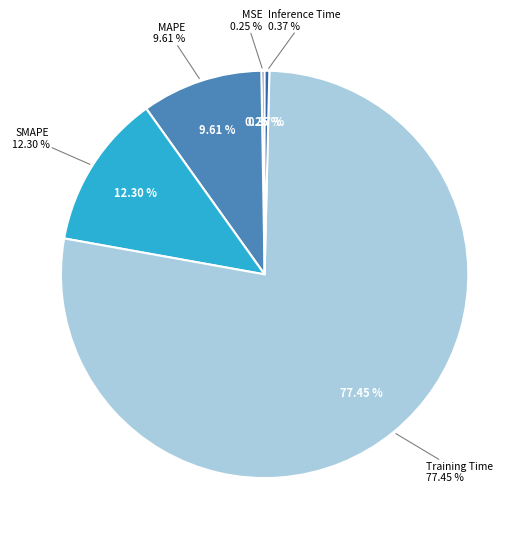

To the nearest percent, what is the difference between the largest and smallest slice percentages?

77%